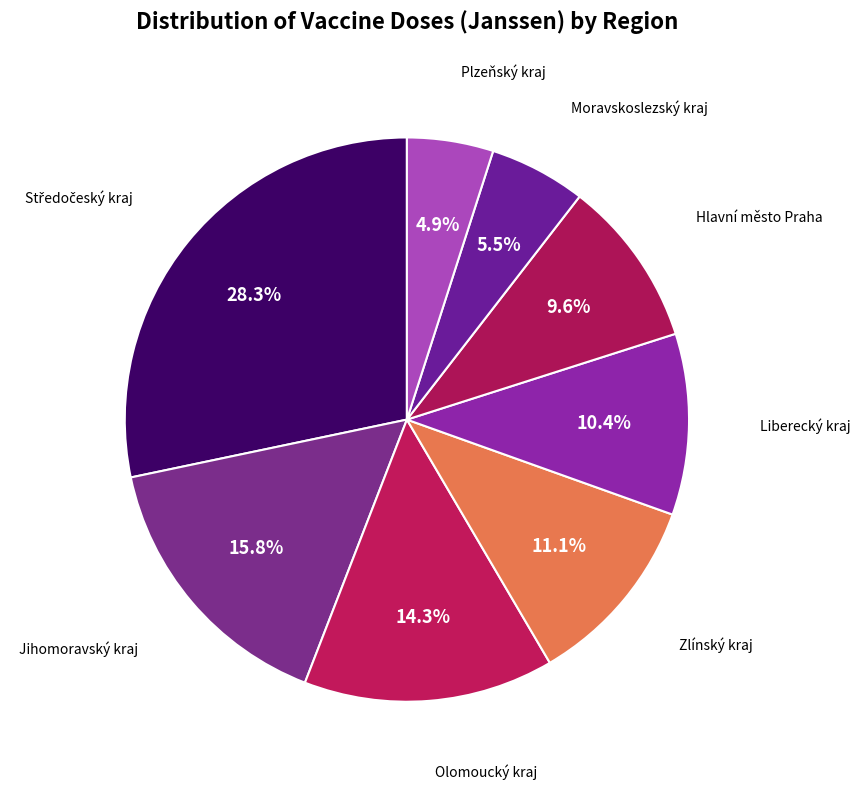

Is it true that Zlínský kraj is 11% of the pie?

True